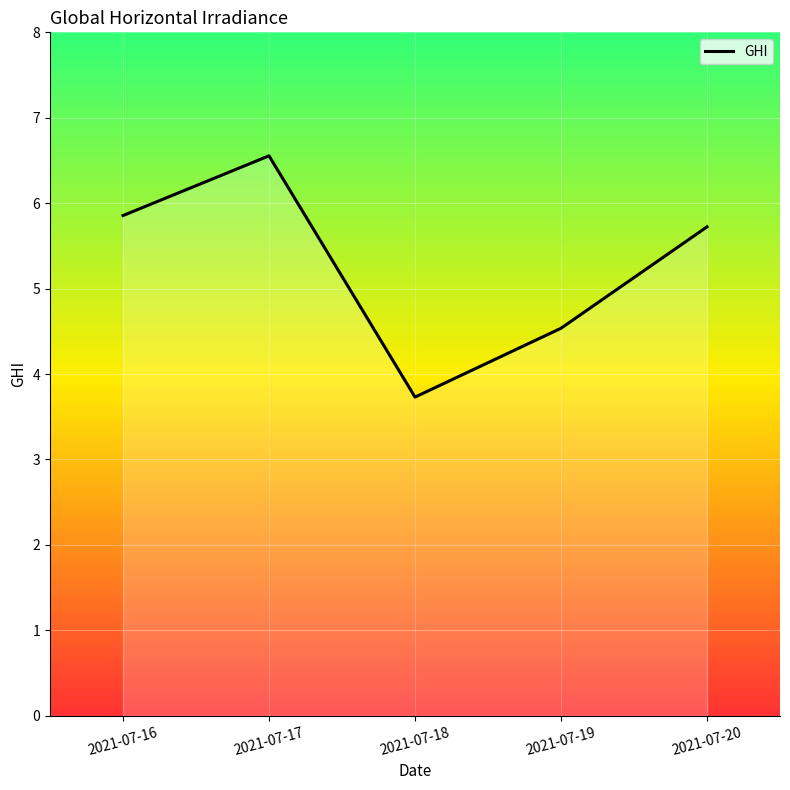

True or false: there are more than 1 points higher than both neighbors.

False